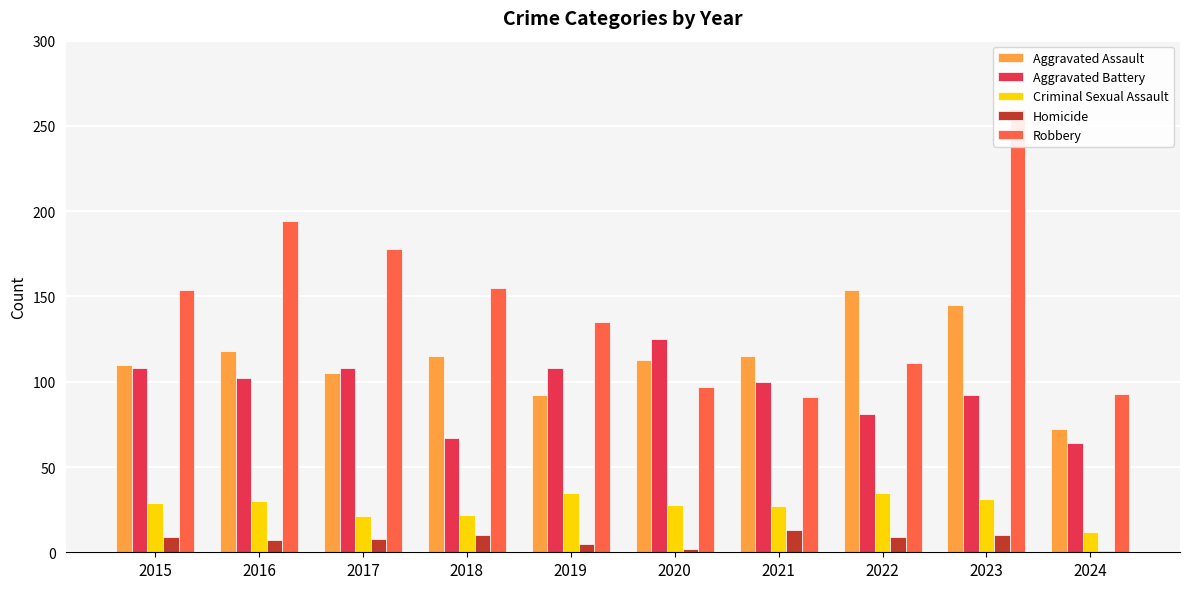

At 2020, list the series in order from largest to smallest.

Aggravated Battery, Aggravated Assault, Robbery, Criminal Sexual Assault, Homicide